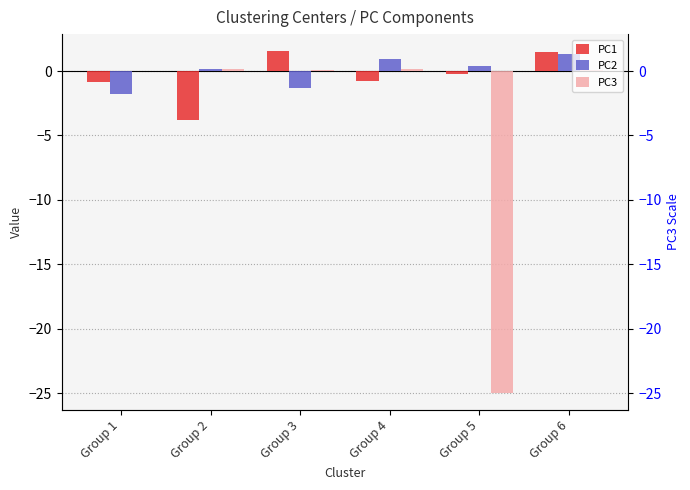

Reading left to right, extract all data points from this chart.

PC1: Group 1=-0.9	Group 2=-3.8	Group 3=1.5	Group 4=-0.8	Group 5=-0.2	Group 6=1.5
PC2: Group 1=-1.8	Group 2=0.2	Group 3=-1.3	Group 4=0.9	Group 5=0.4	Group 6=1.3
PC3: Group 1=0.0	Group 2=0.2	Group 3=0.1	Group 4=0.1	Group 5=-25.0	Group 6=0.0